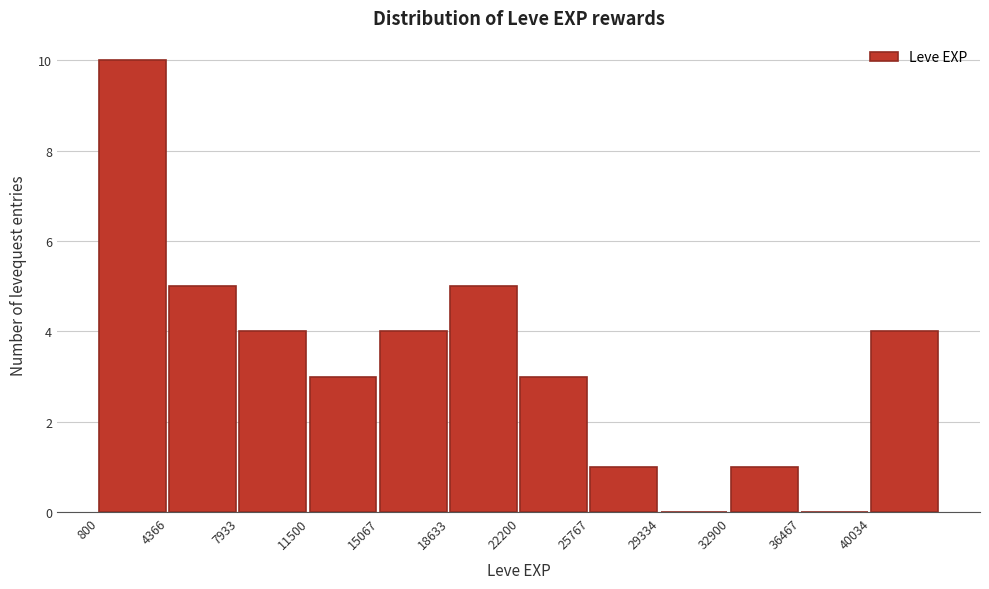

What is the height of the bar covering 22000 to 26000 on the x-axis? Neither the bar edges nor the heights are printed on the chart, so give them approximately, as read against the axes.

3